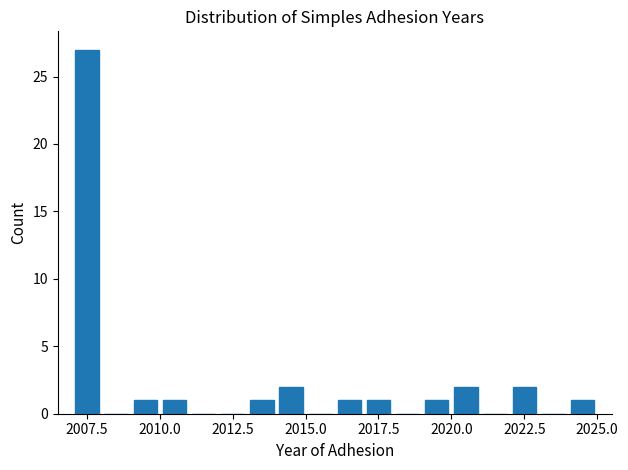

Around what value on the x-axis is the tallest bar? Give the approximate position of its centre, as read against the axis.

2007.5